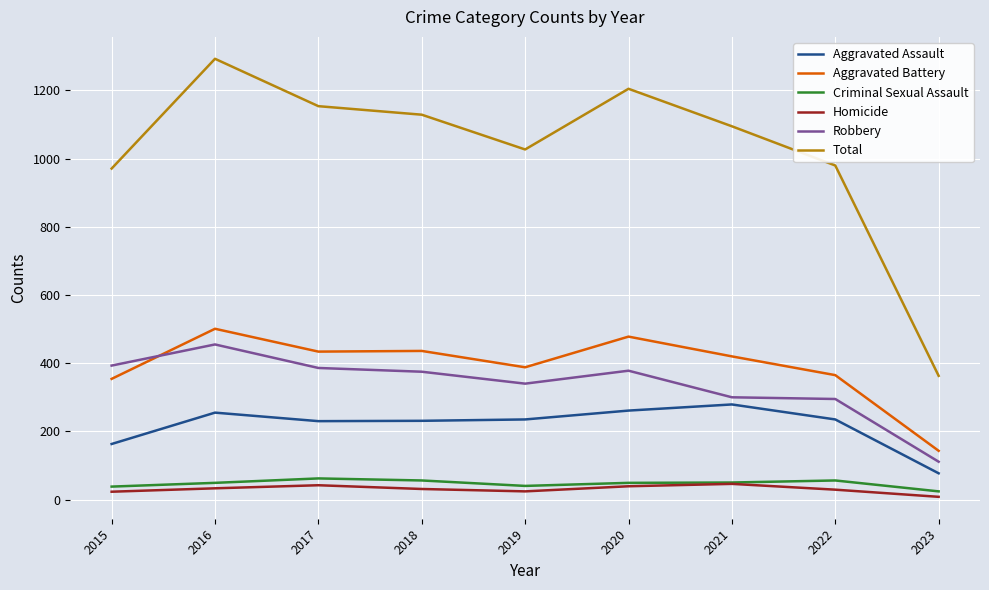

At which category is the sum across all series the highest?

2016